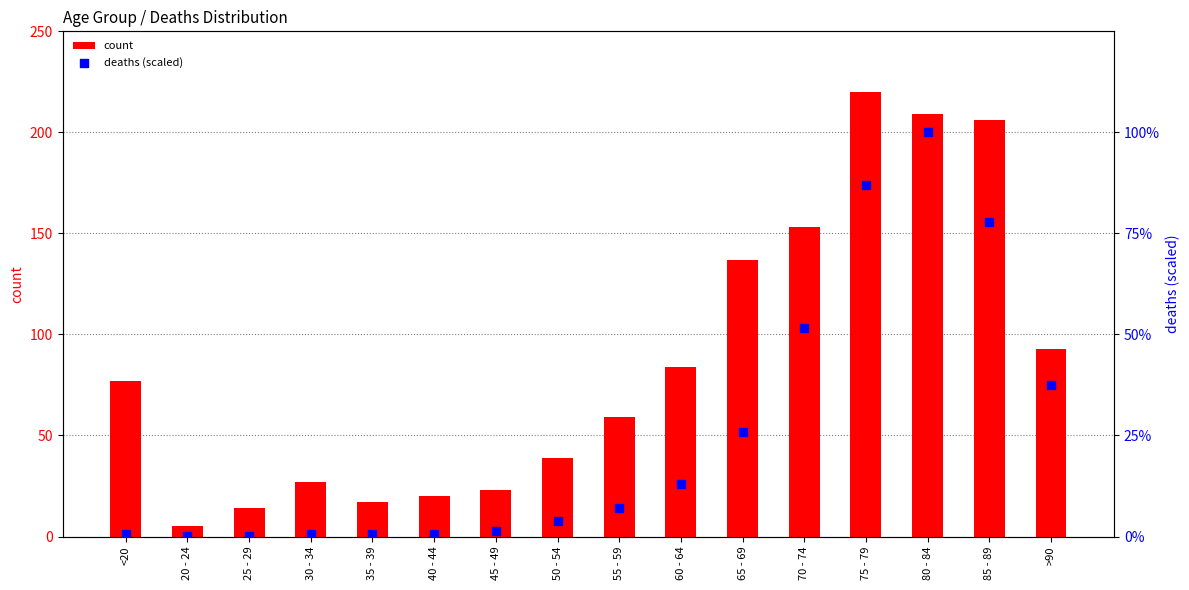

Which series reaches the maximum Y coordinate?

count